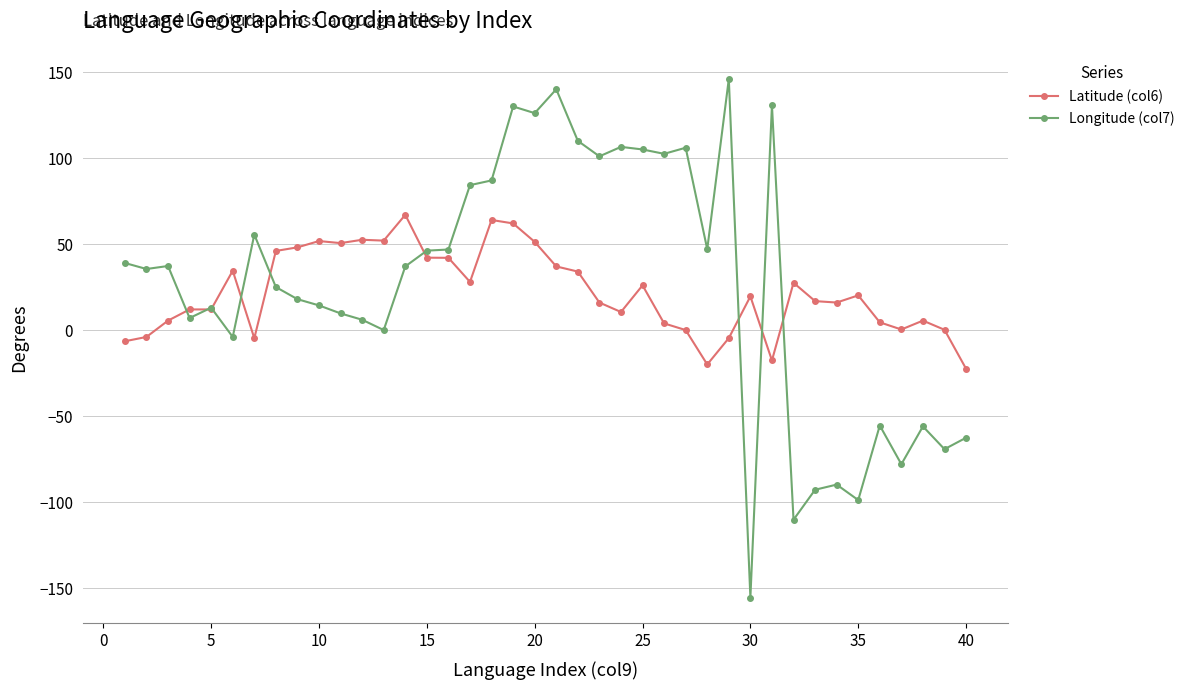

What is the sum of all Longitude (col7) values?

1039.6